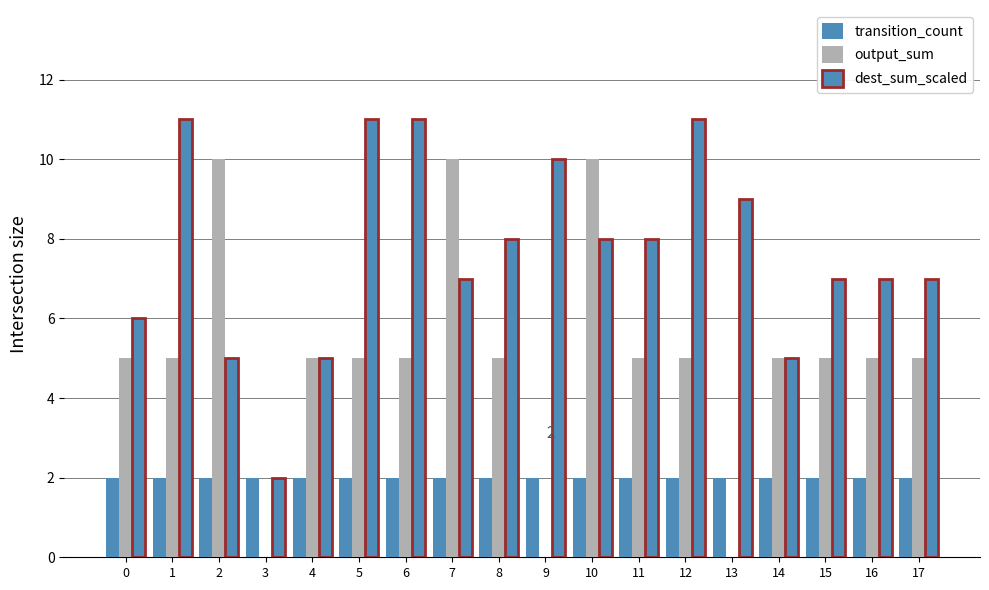

What is the value of the transition_count bar at the 12th from the left?

2